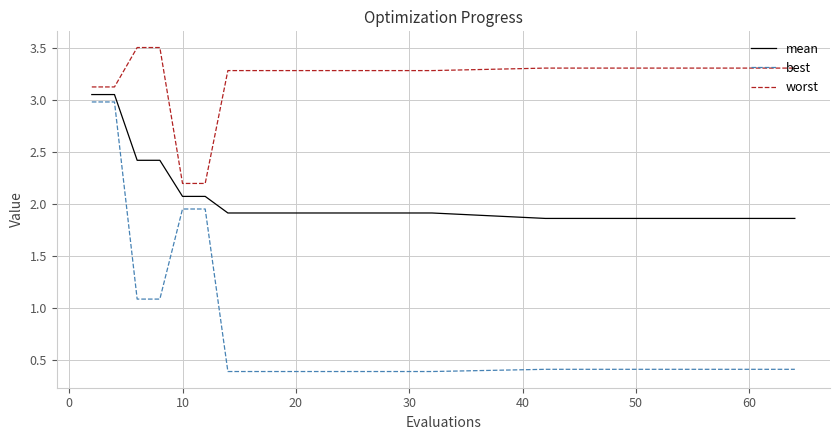

Rank the series by their average value, from lowest to highest.

best, mean, worst